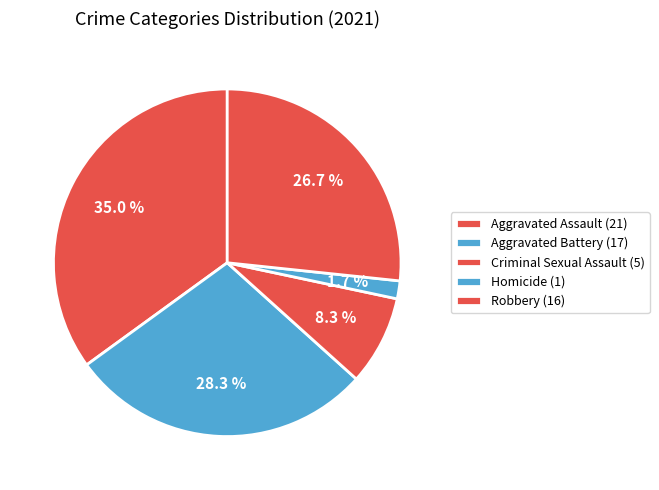

Which category has the smallest portion of the pie?

Homicide